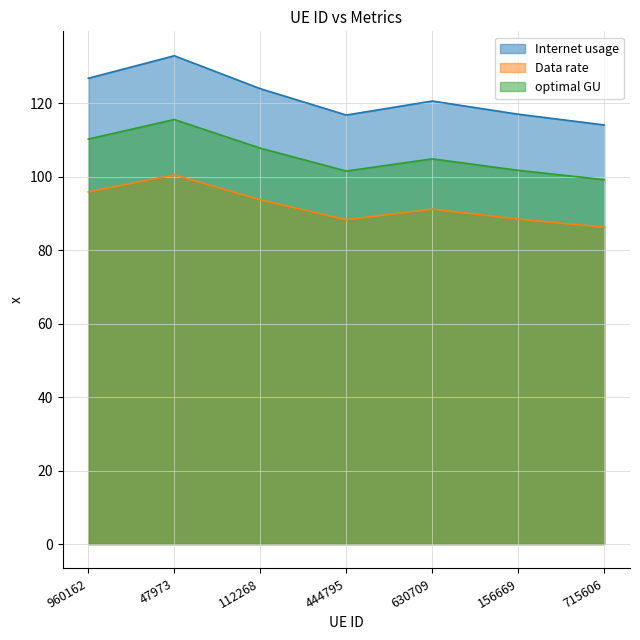

At which label does optimal GU reach its minimum?

715606